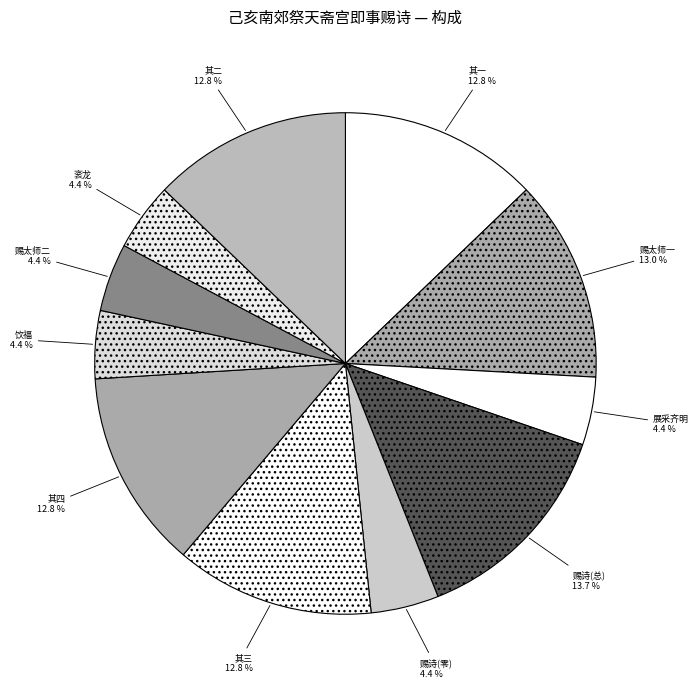

How many segments does this pie chart have?

11